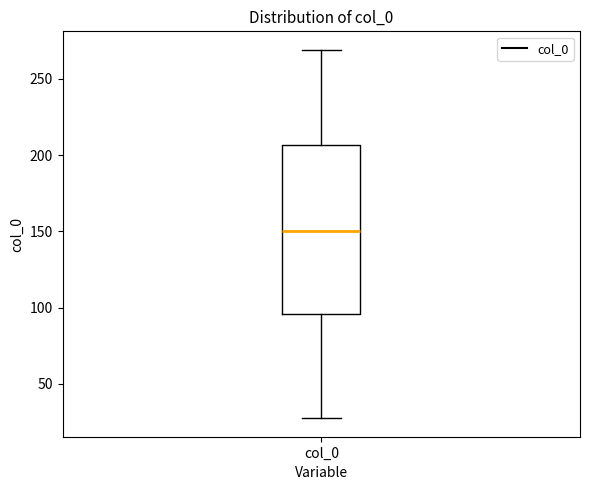

Transcribe this box plot: give where the median line is, the range the box spans, and where the two whiskers end, as read against the y-axis. The values are not printed on the chart, so give them approximately, as read against the axis.

median 150, box 95 to 205, whiskers 25 to 270